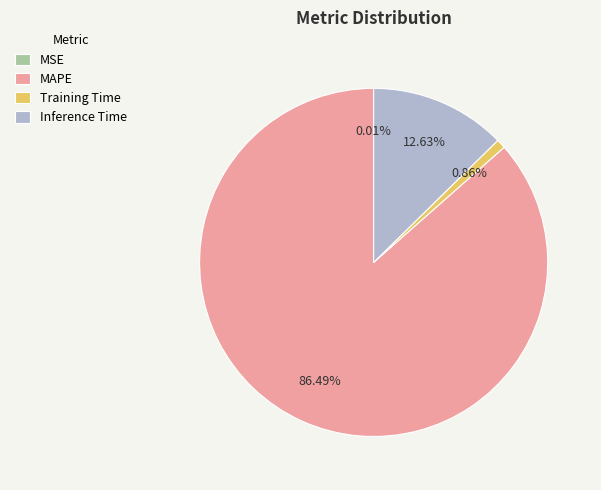

What is the majority slice?

MAPE